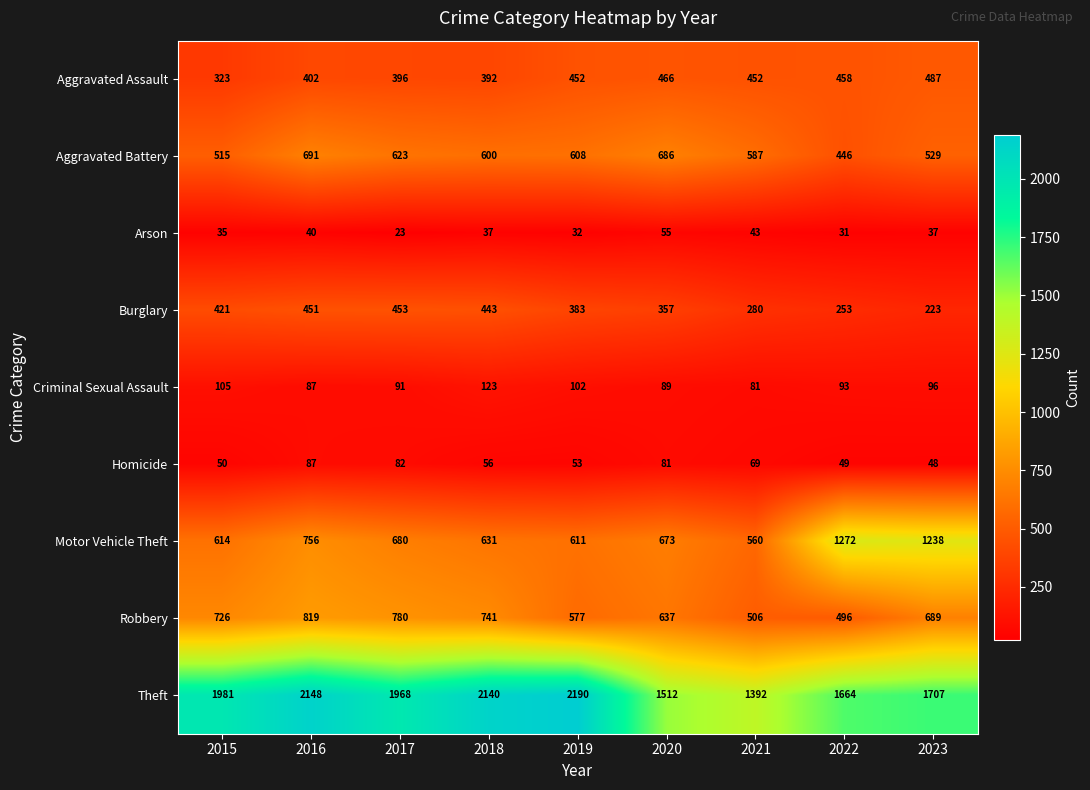

Which series changed the most between 2016 and 2018?

Motor Vehicle Theft